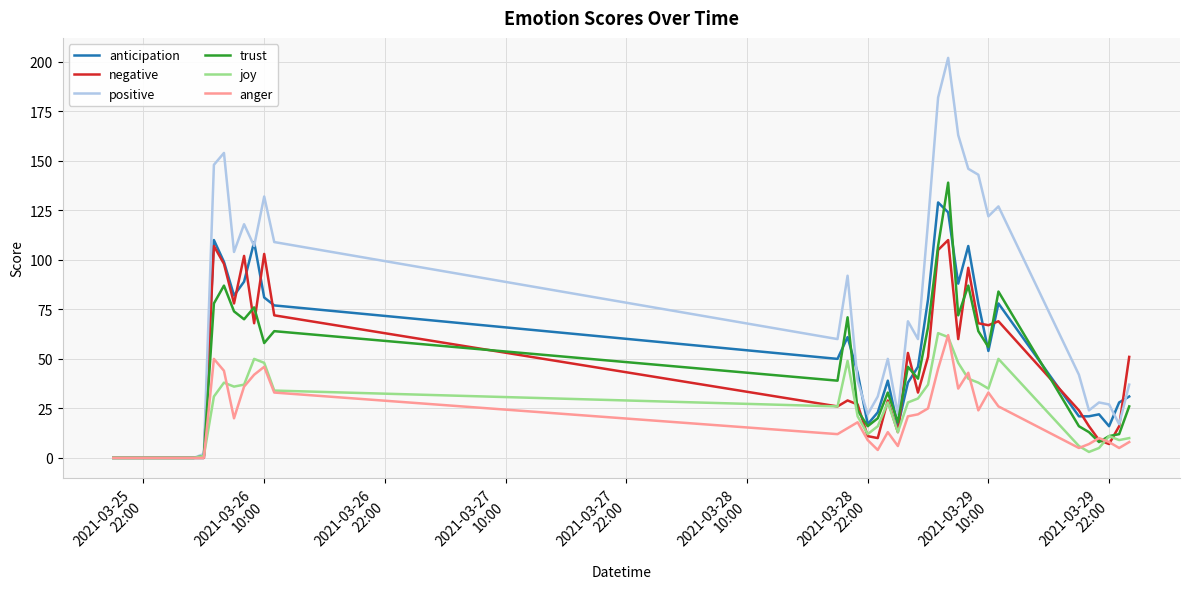

What is the highest value of the positive series?

202